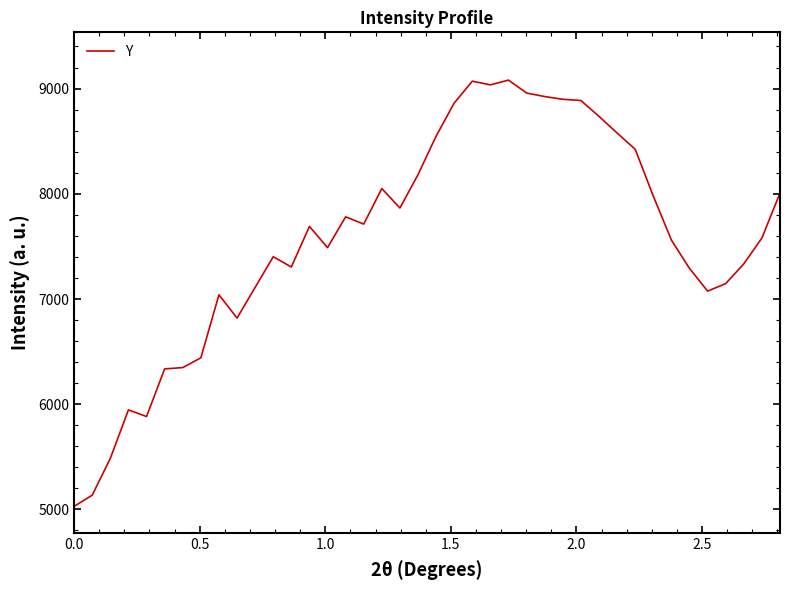

What is the difference between the maximum and minimum values?

4051.4